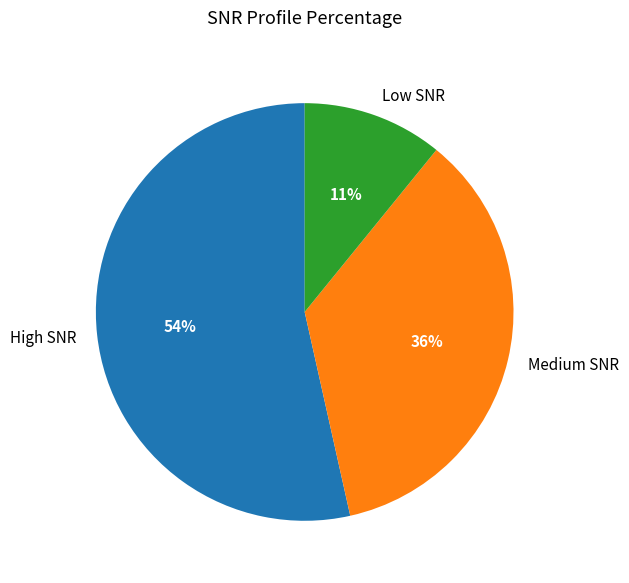

Does High SNR account for over 50% of the chart?

Yes